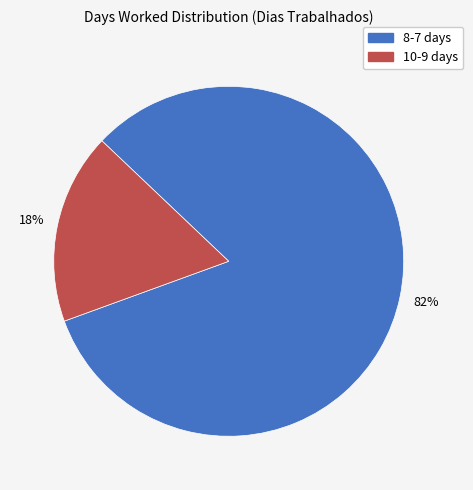

To the nearest percent, what is the average slice percentage?

50%